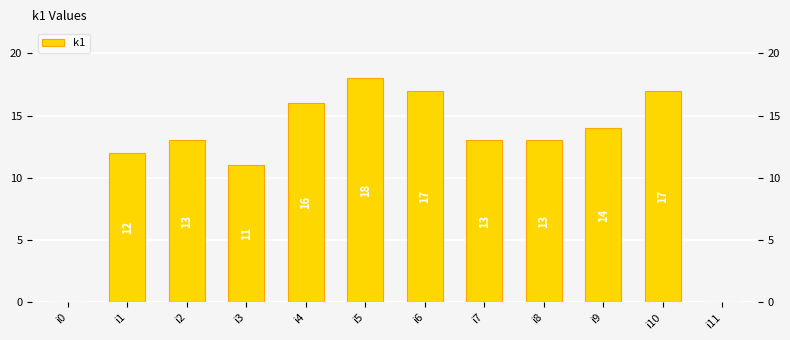

What is the ratio of the value at i4 to the value at i7?

1.2